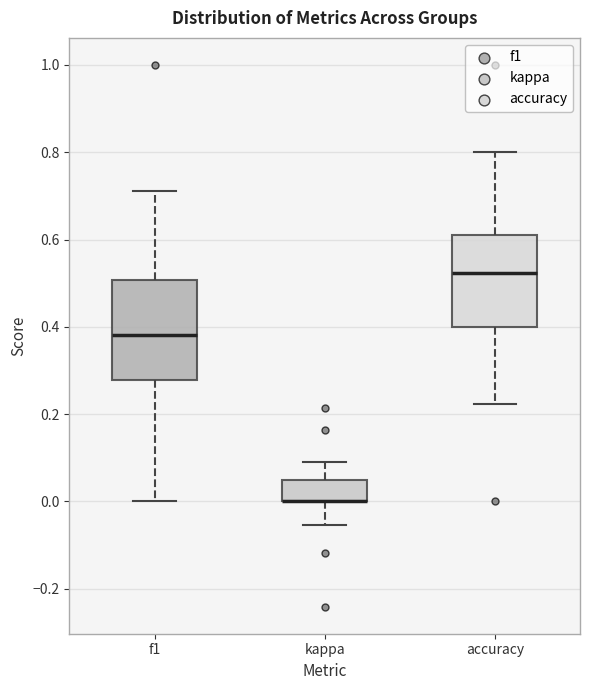

Reading left to right, read every box against the y-axis: the position of its median line, the range the box covers, and the ends of its whiskers. The values are not printed on the chart, so give them approximately, as read against the axis.

f1: median 0.38, box 0.28 to 0.50, whiskers 0.00 to 0.72
kappa: median 0.00 (drawn on the box's lower edge), box 0.00 to 0.04, whiskers -0.06 to 0.10
accuracy: median 0.52, box 0.40 to 0.62, whiskers 0.22 to 0.80